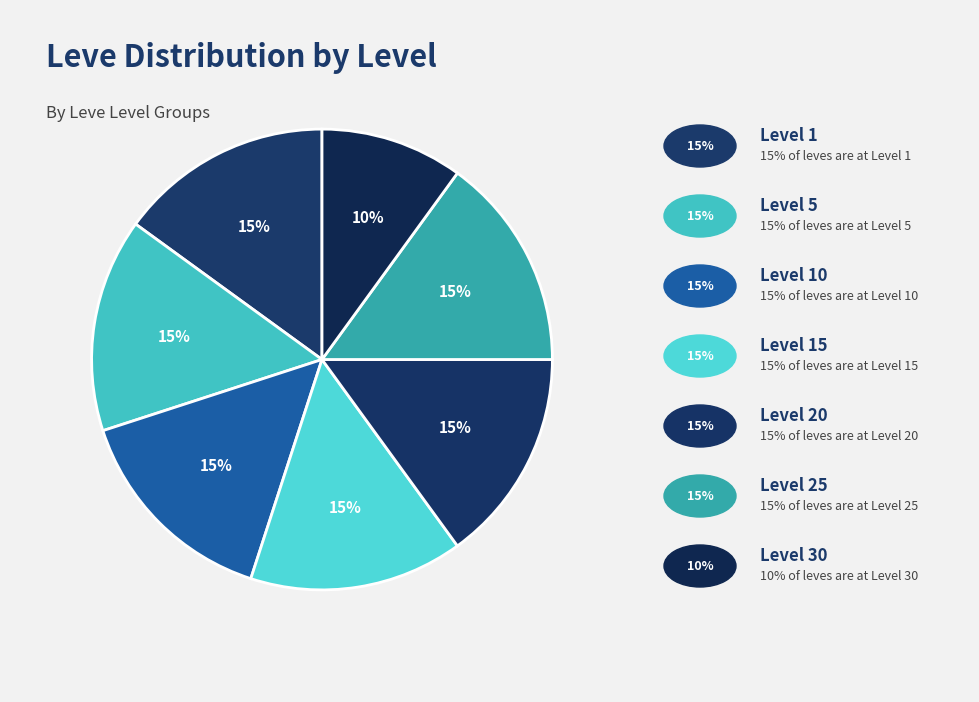

How many segments does this pie chart have?

7